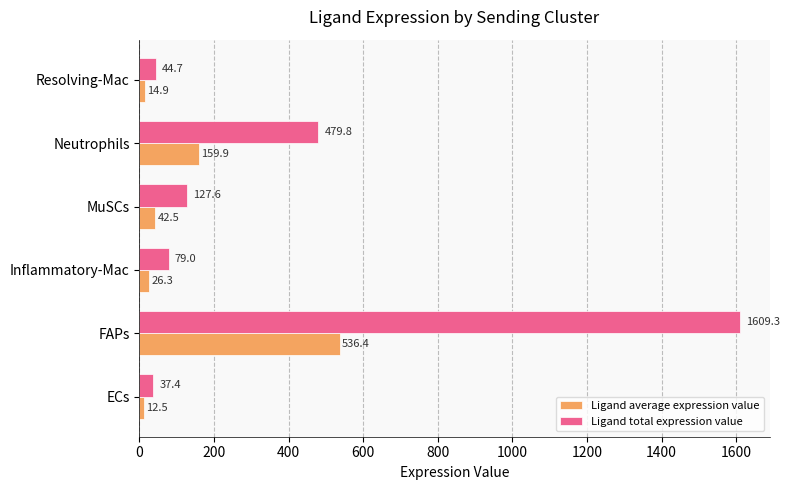

What is the difference between the highest and lowest values at Inflammatory-Mac?

52.7